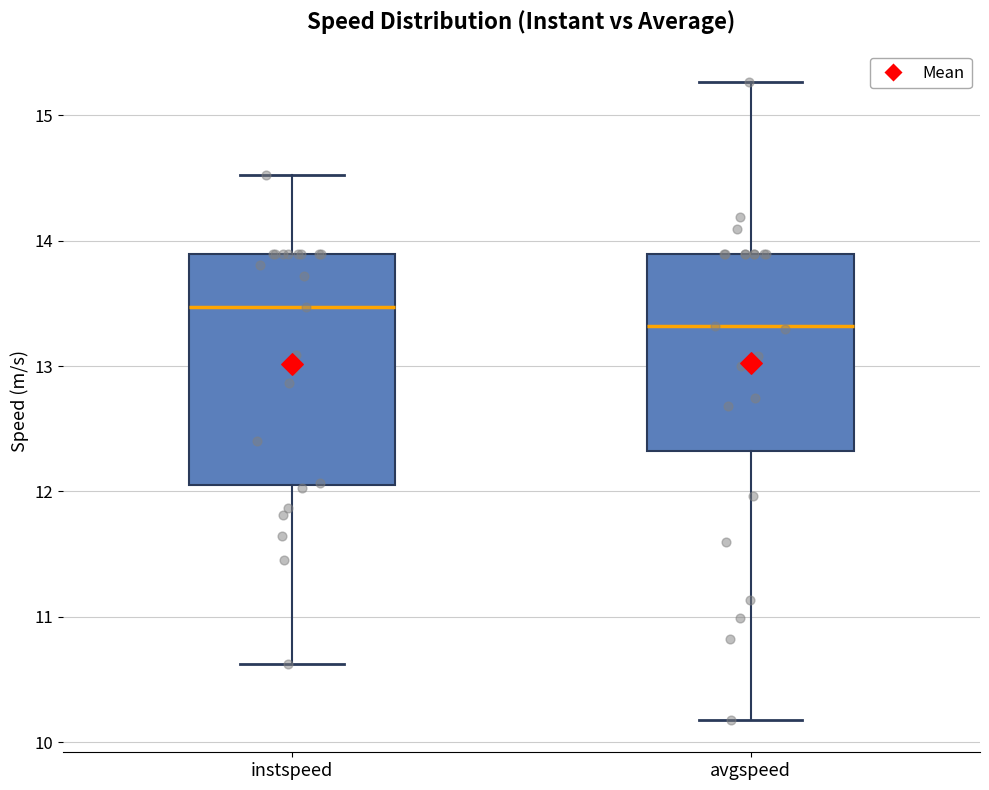

Reading left to right, transcribe this box plot: for each box, give where its median line is, the range the box spans, and where its two whiskers end, as read against the y-axis. The values are not printed on the chart, so give them approximately, as read against the axis.

instspeed: median 13.5, box 12.0 to 13.9, whiskers 10.6 to 14.5
avgspeed: median 13.3, box 12.3 to 13.9, whiskers 10.2 to 15.3